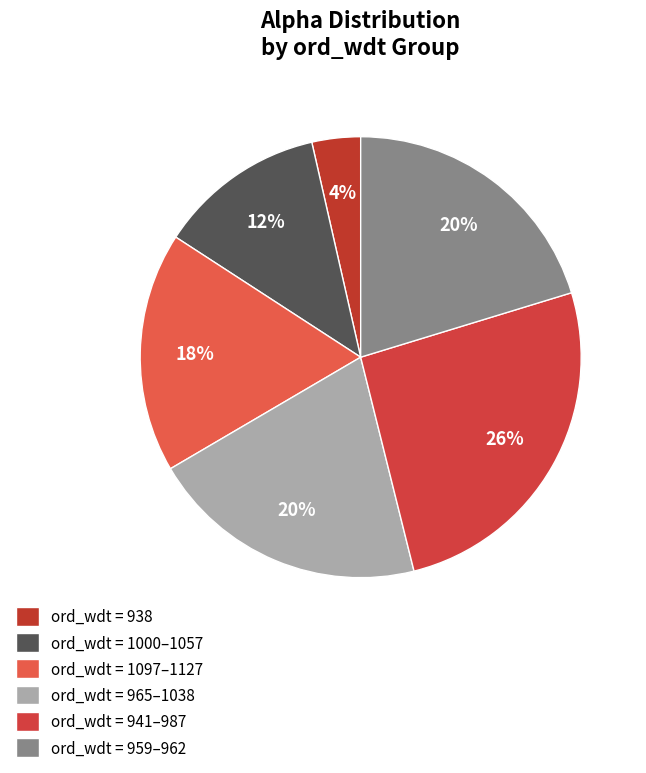

To the nearest percent, what is the difference between the largest and smallest slice percentages?

22%